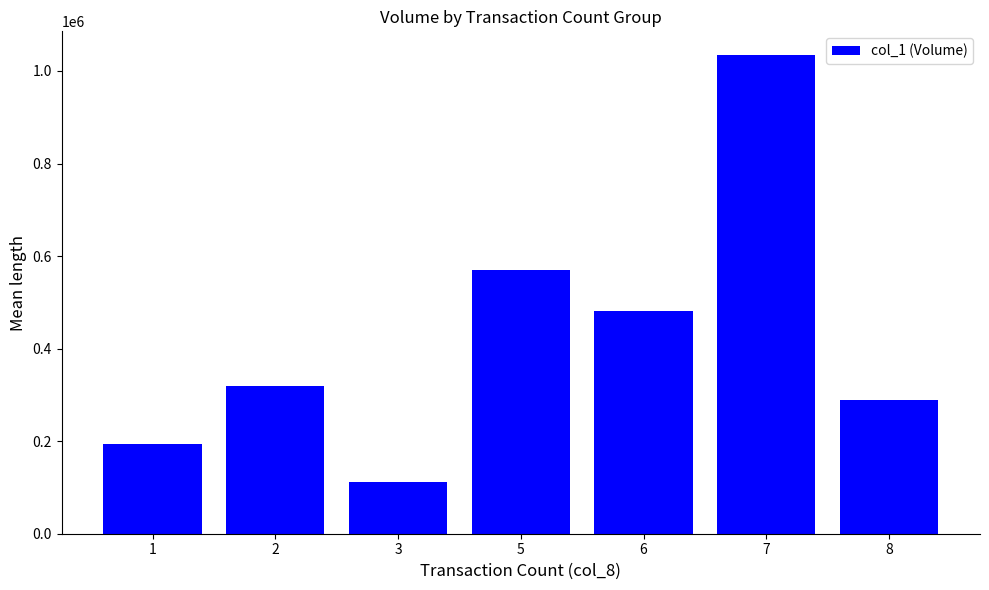

Are the bars horizontal?

No